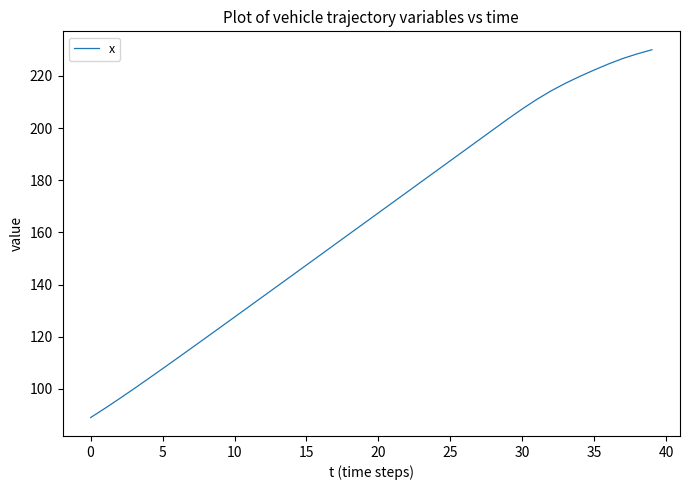

What is the difference between the maximum and minimum values?

141.0